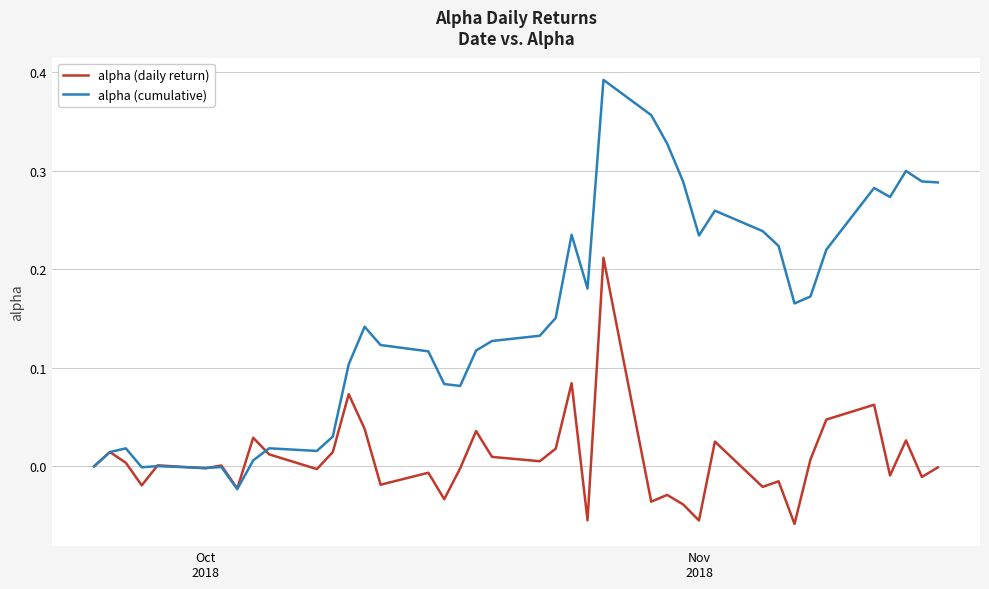

Which series has the largest total across all categories?

alpha (cumulative)